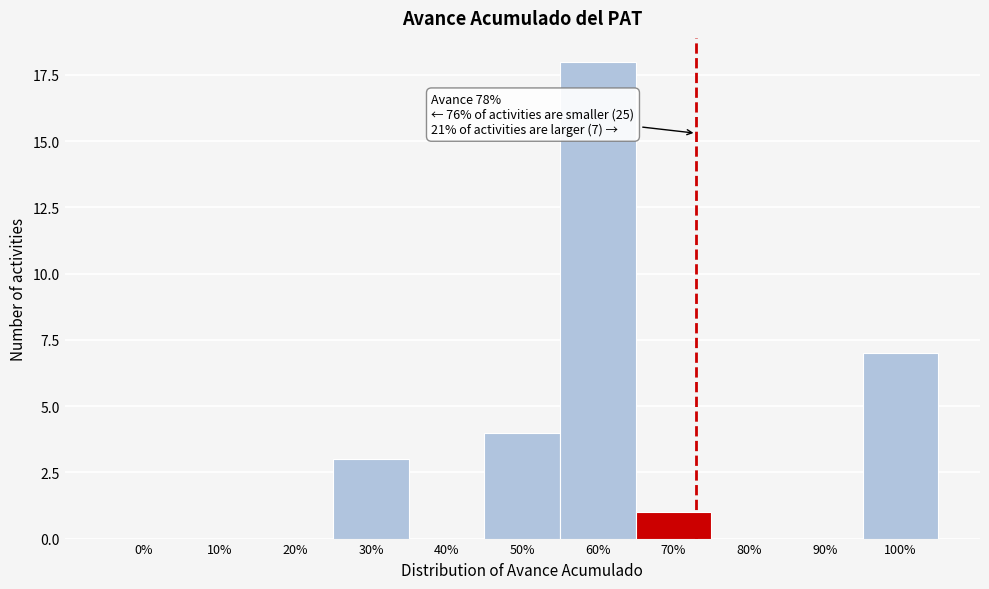

Reading left to right, extract all data points from this chart.

0%=0	10%=0	20%=0	30%=3	40%=0	50%=4	60%=18	70%=1	80%=0	90%=0	100%=7